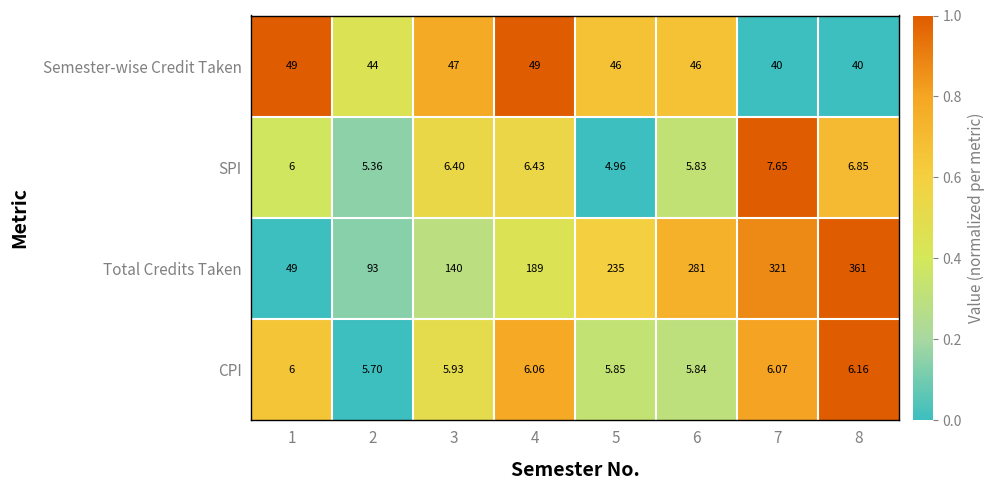

Is the value of CPI at 2 greater than the value of Semester-wise Credit Taken at 3?

No